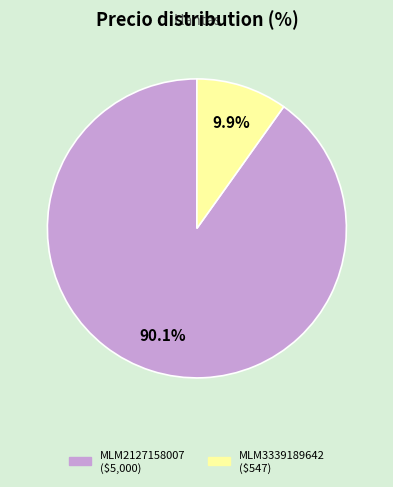

Is there any slice that represents more than half of the pie?

Yes